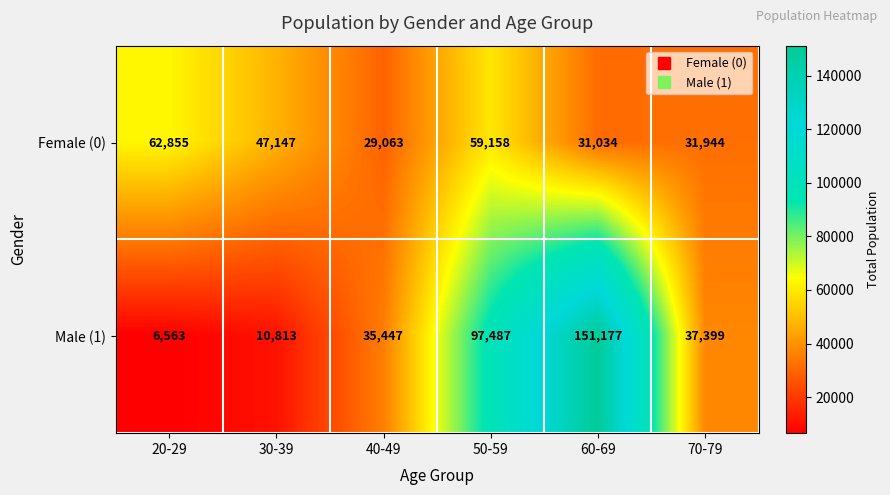

What is the total value across all series at 40-49?

64510